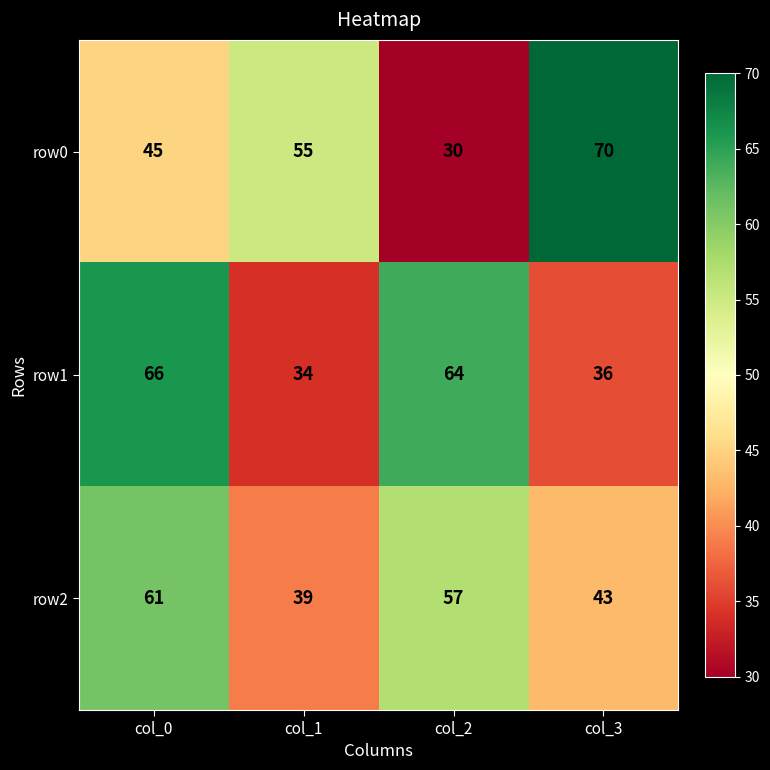

How many distinct data groups are displayed?

3